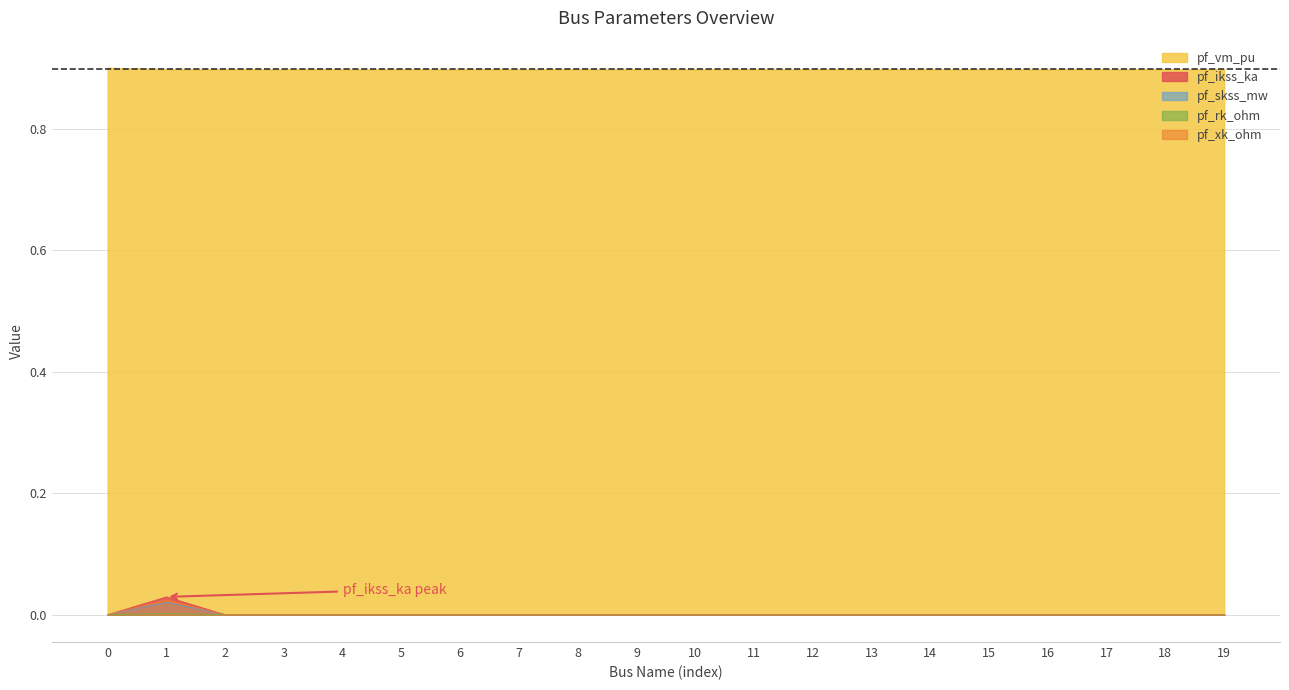

True or false: pf_ikss_ka and pf_rk_ohm cross at least once.

False